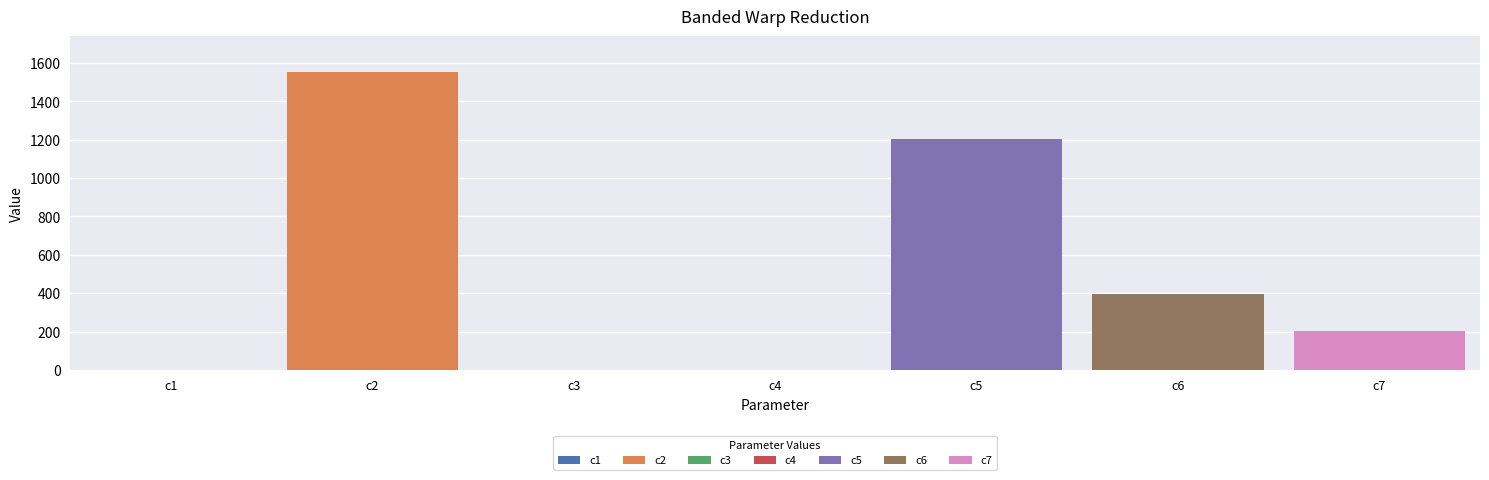

What is the greatest value displayed?

1553.6